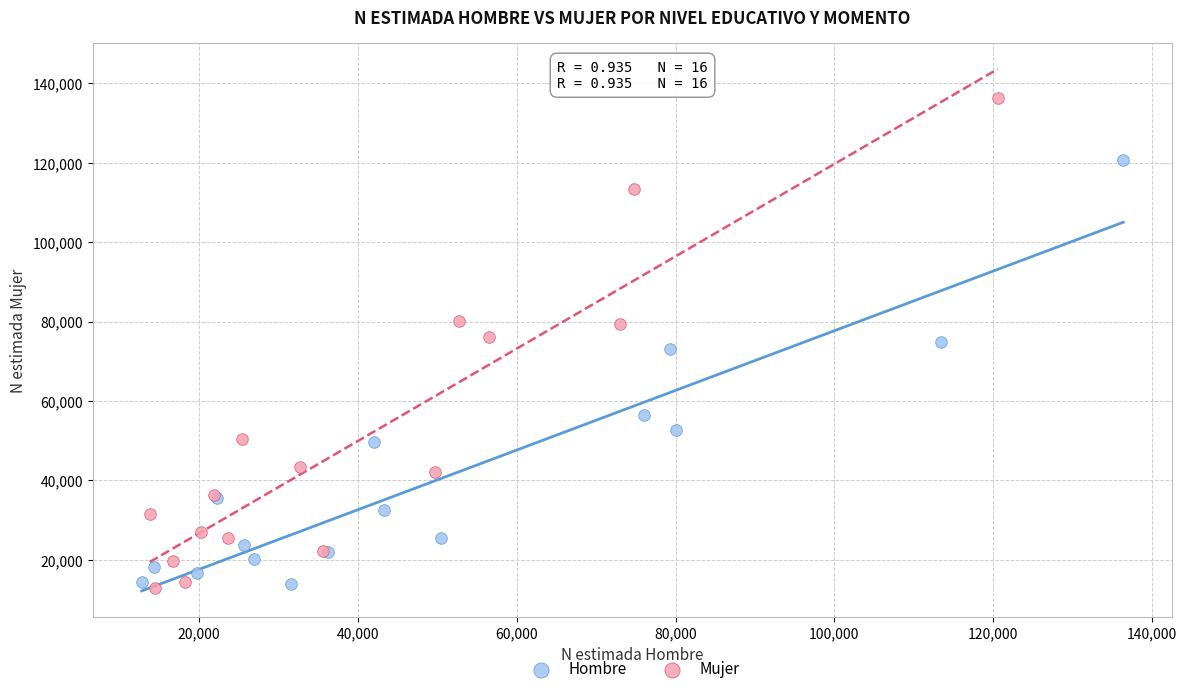

What are all the series names shown in the legend?

Hombre, Mujer